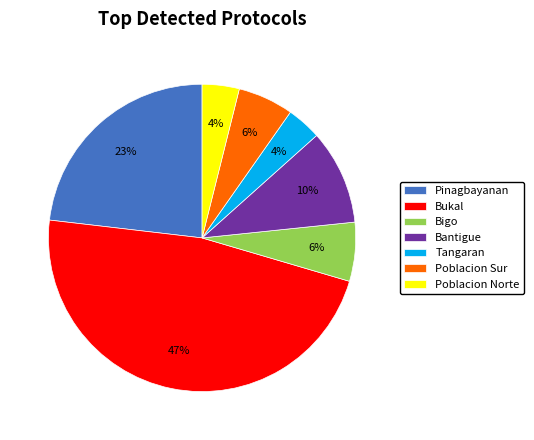

Is there a majority slice in this chart?

No